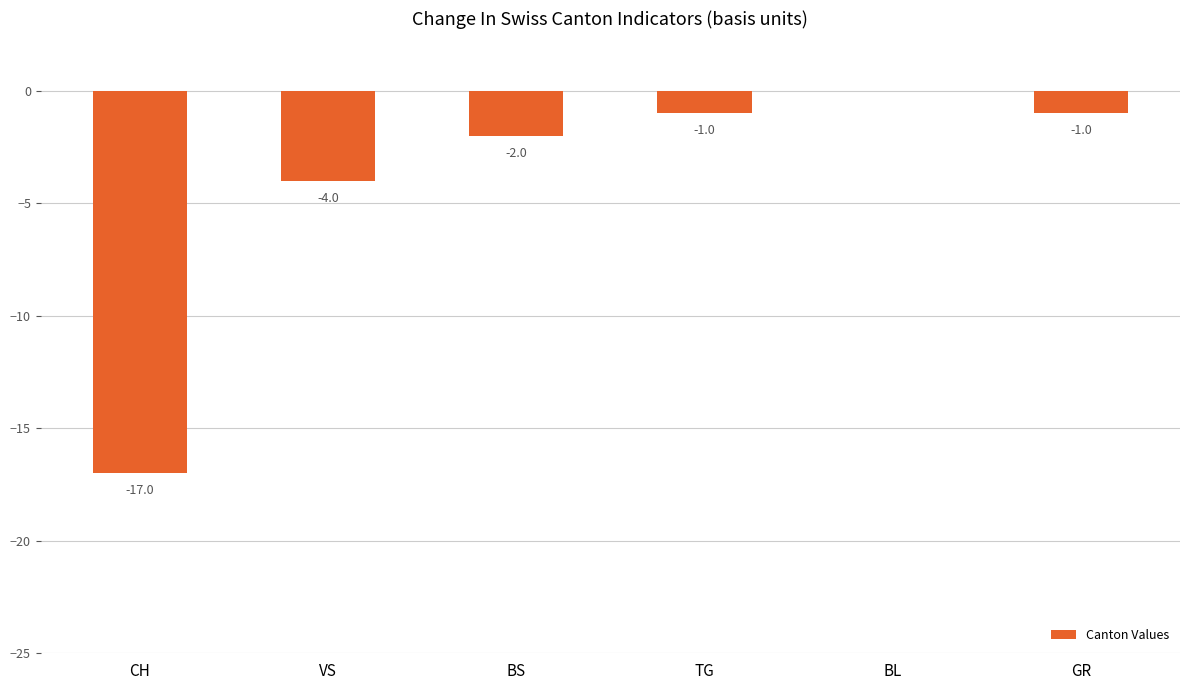

Is it true that the value at VS is -1?

False